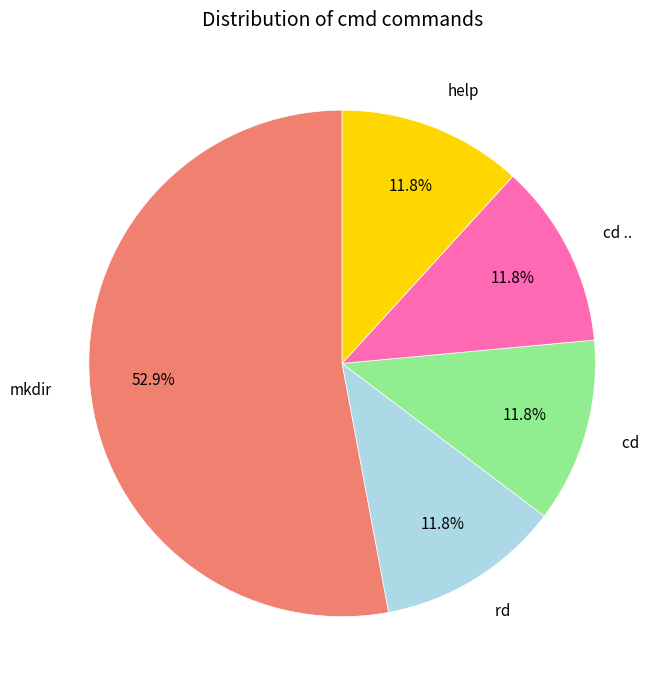

Which category has the biggest portion of the pie?

mkdir